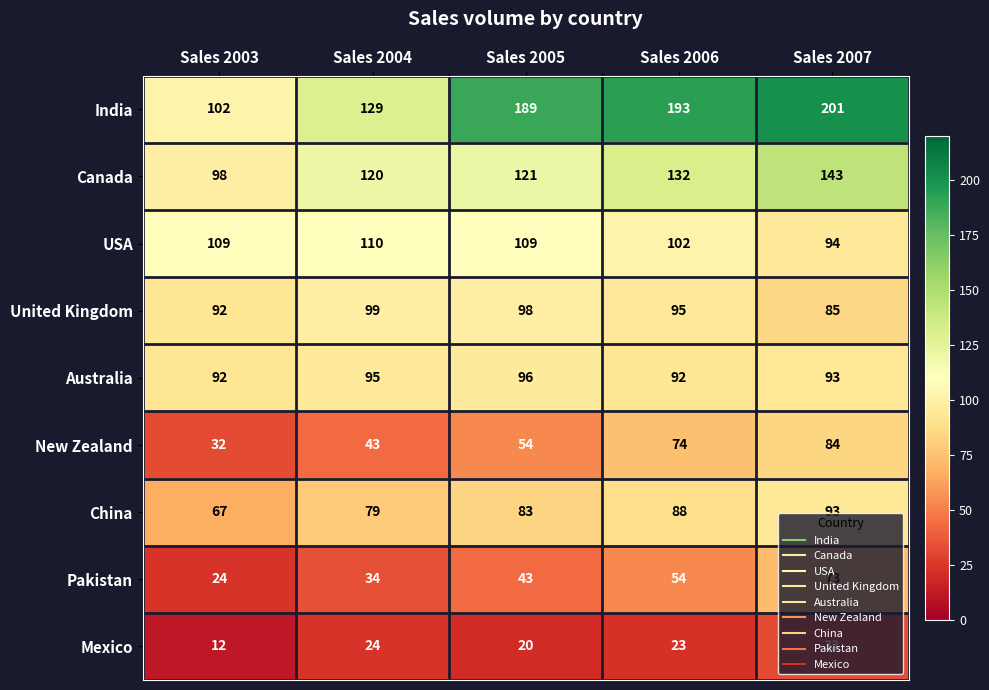

Read the India value at Sales 2004, to the nearest 10.

130